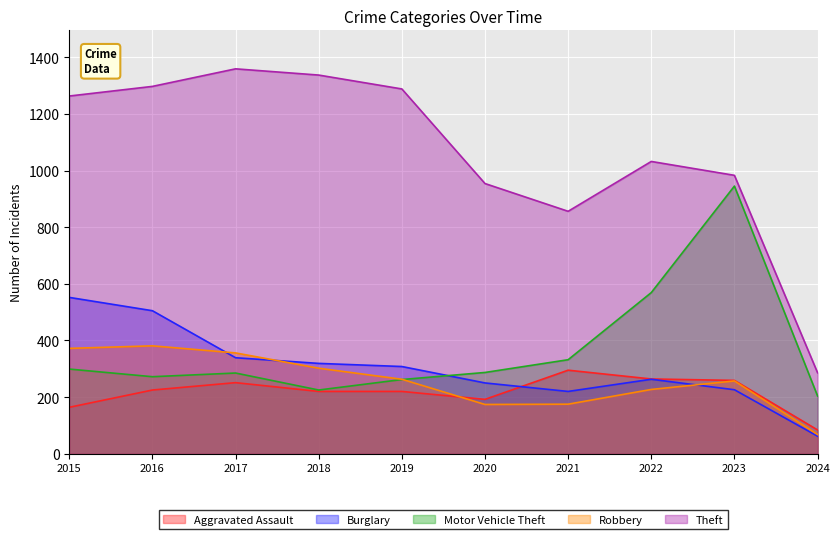

How many data points in Theft are above 1263?

4